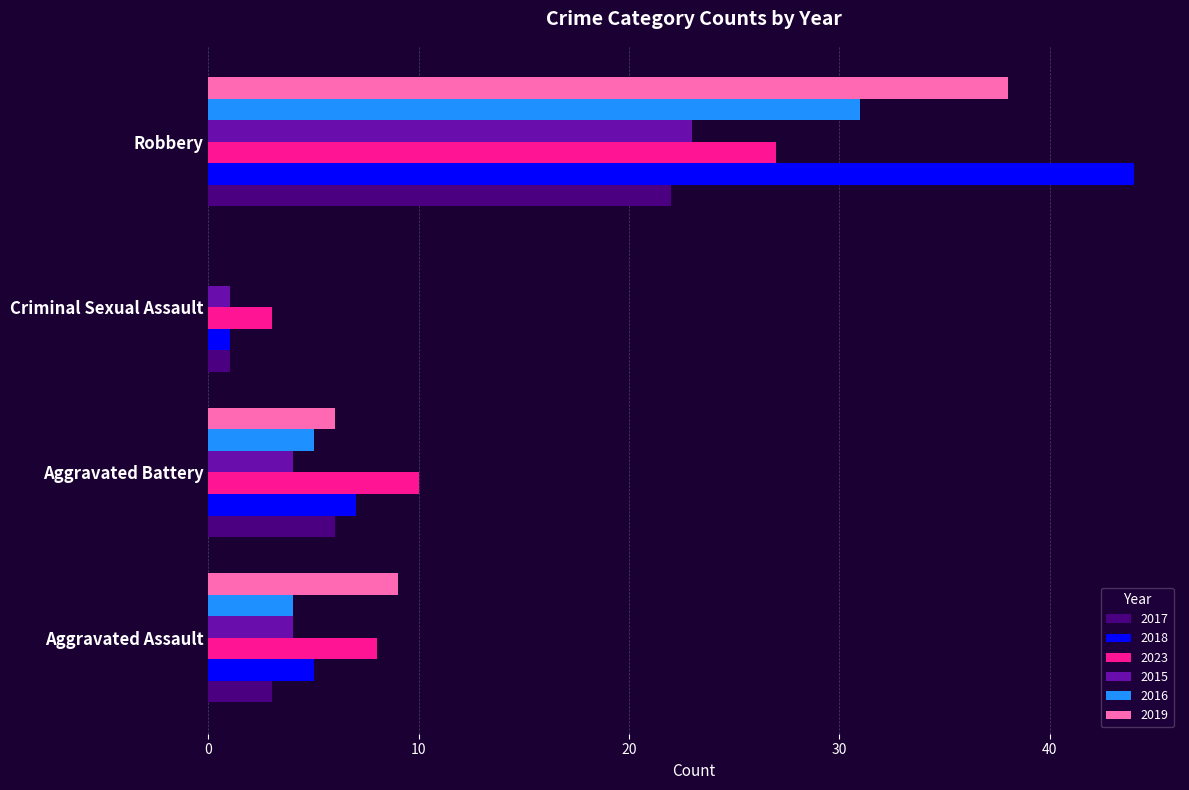

Which series has the widest spread of values?

2018